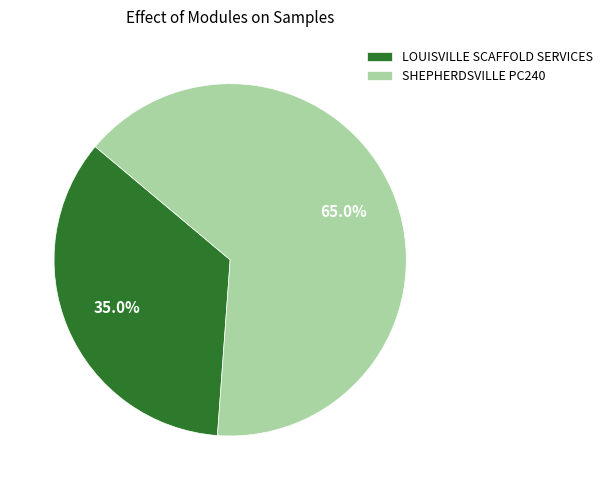

To the nearest percent, what is the difference between the largest and smallest slice percentages?

30%